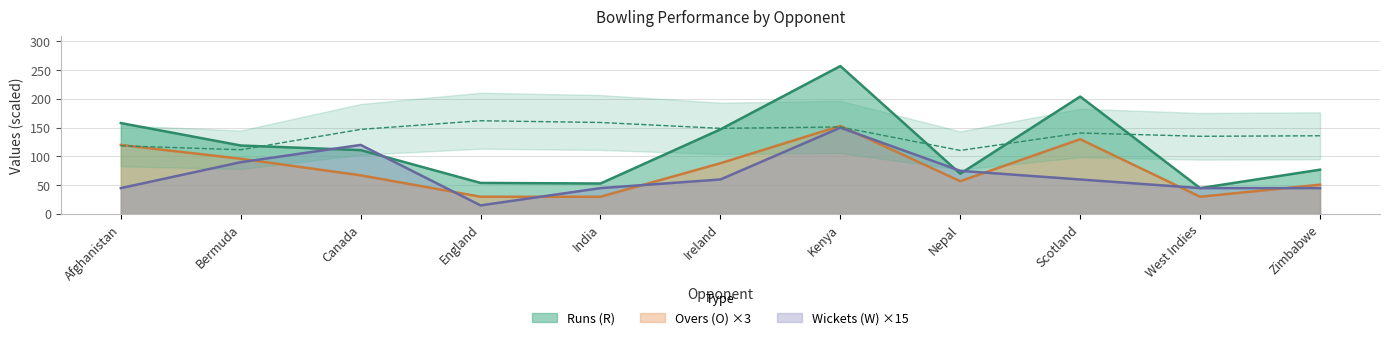

True or false: Economy (E/R) has more than 2 interior local peaks.

True